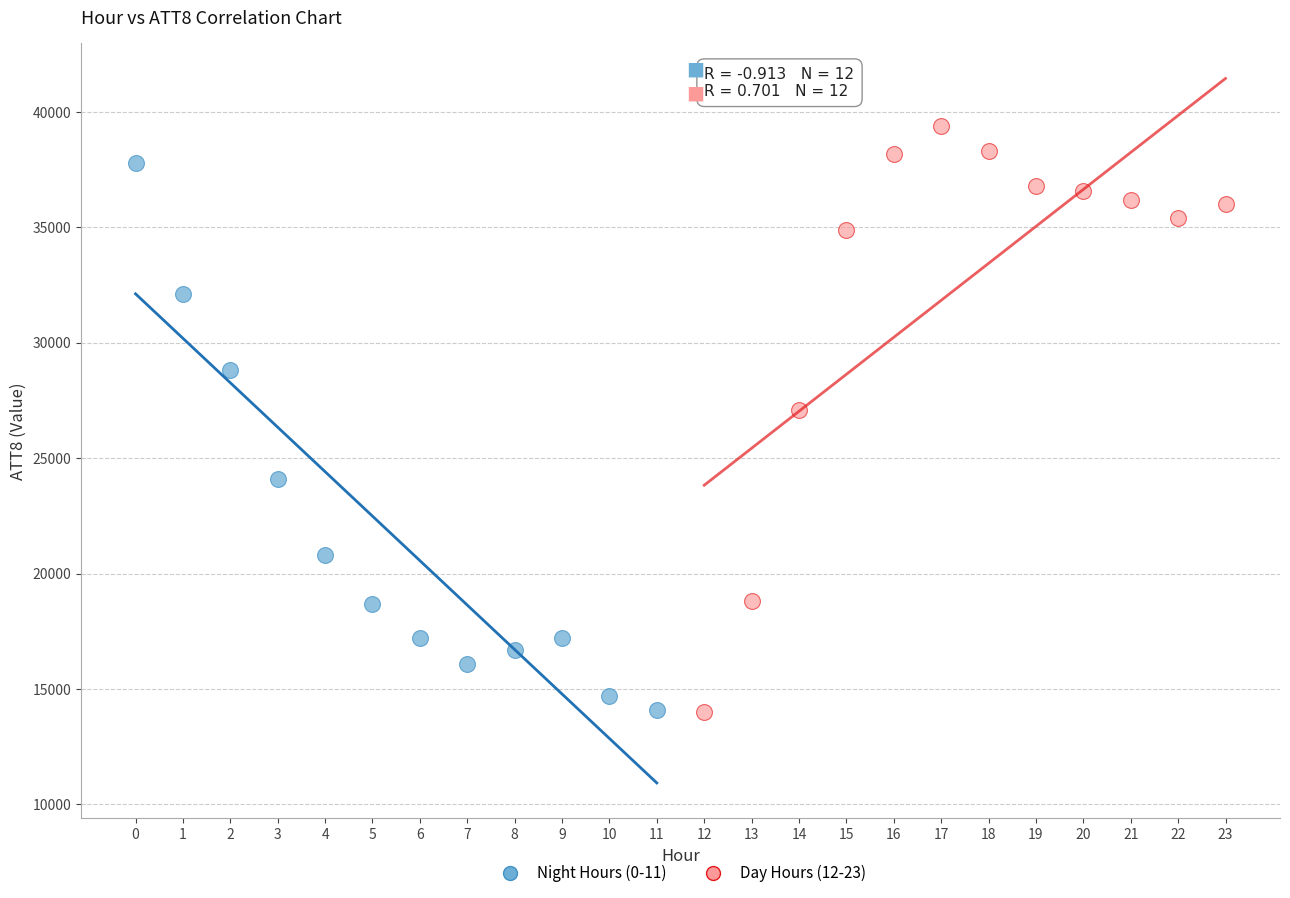

Which series contains the highest Y value?

Day Hours (12-23)